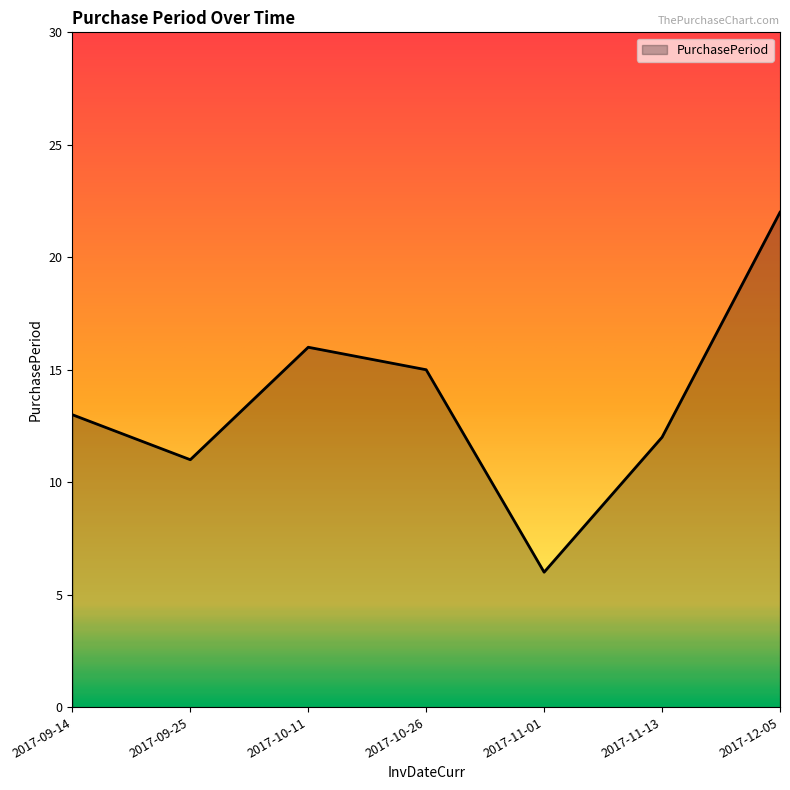

Rank the categories by value from lowest to highest.

2017-11-01, 2017-09-25, 2017-11-13, 2017-09-14, 2017-10-26, 2017-10-11, 2017-12-05